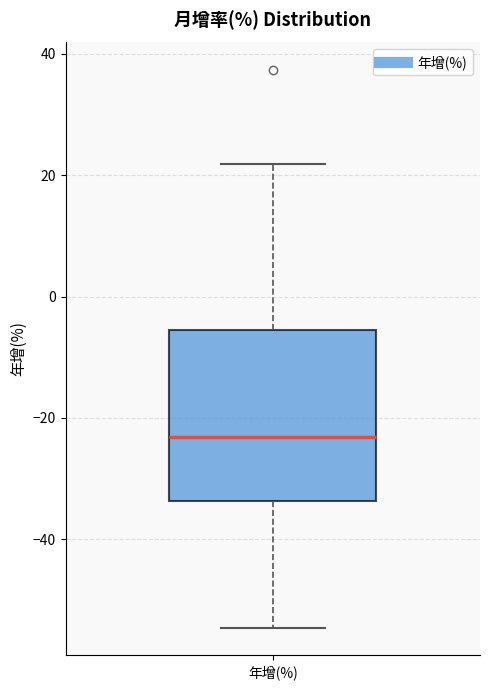

Where does the upper whisker of the box for 年增(%) end on the y-axis? The values are not printed on the chart, so give them approximately, as read against the axis.

22